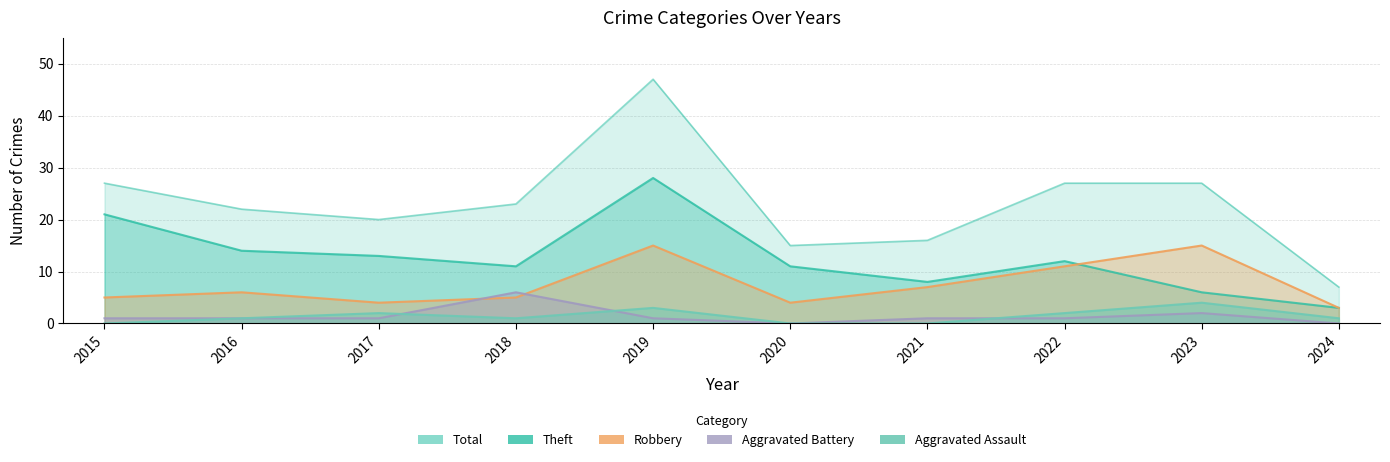

At which category does Aggravated Assault reach its first local valley?

2018